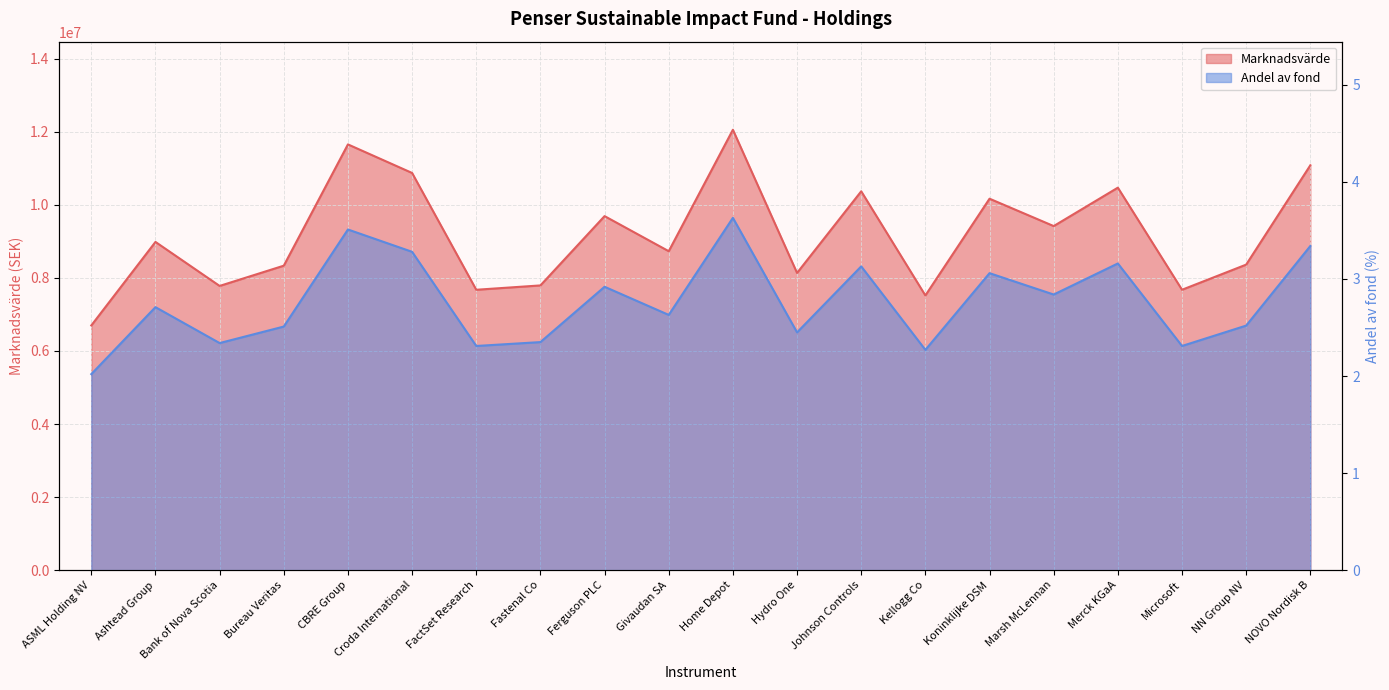

What is the highest value of the Andel av fond series?

3.6